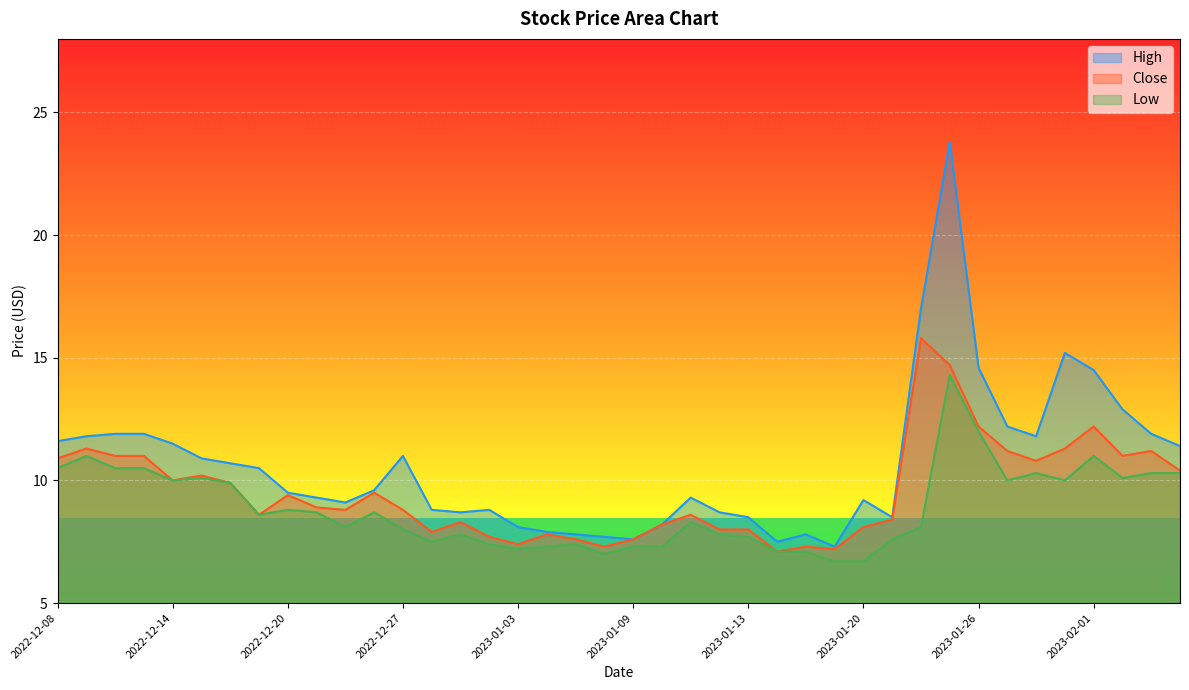

Where is the first local maximum for Close?

2022-12-09